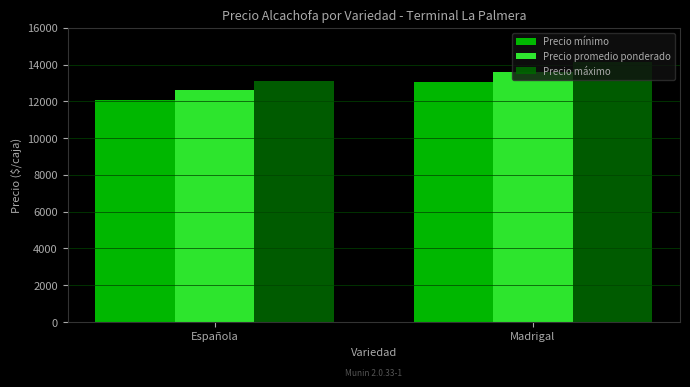

What is the difference between the maximum and minimum values in the Precio máximo series?

1025.0